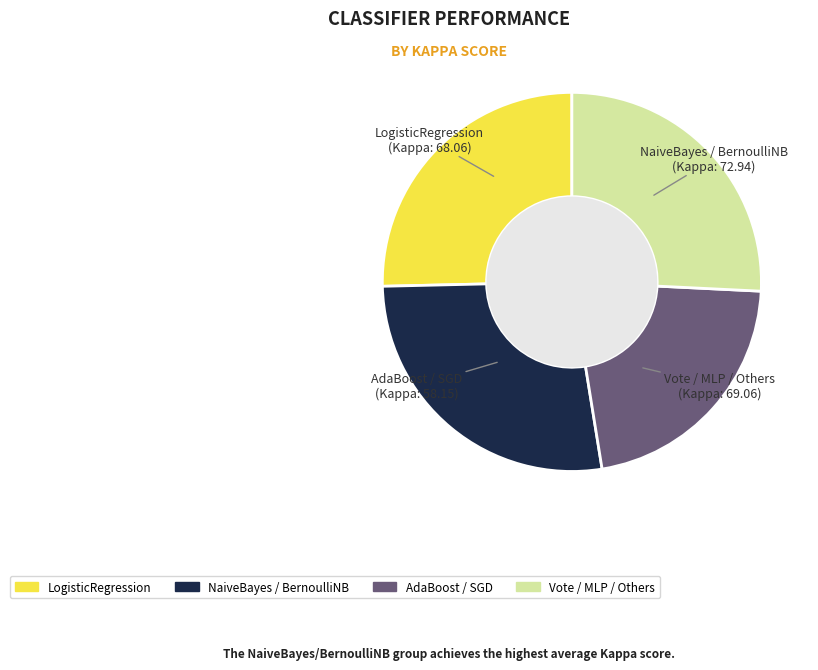

Is there a majority slice in this chart?

No